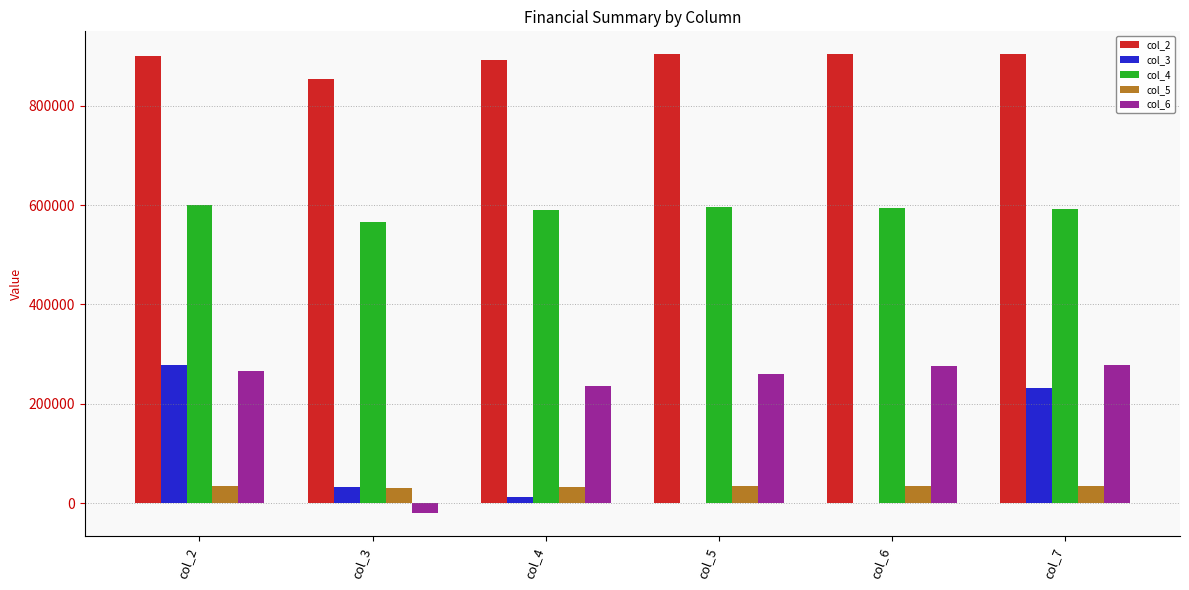

What is the sum of the col_6 values at col_4 and col_2?

502290.4